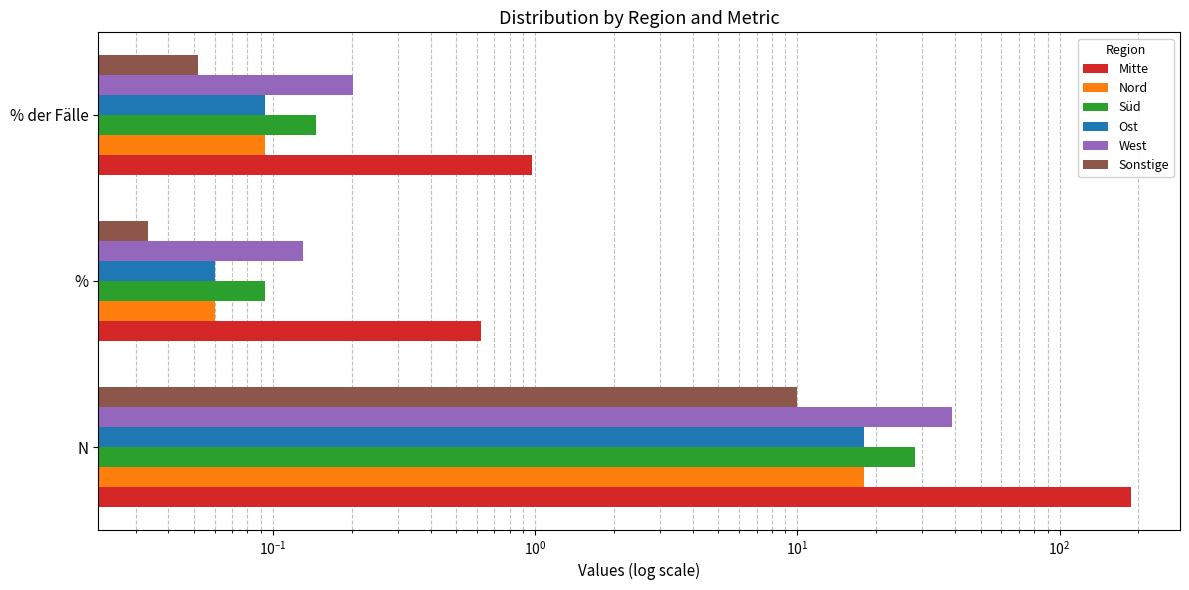

Which series changed the most between N and % der Fälle?

Mitte